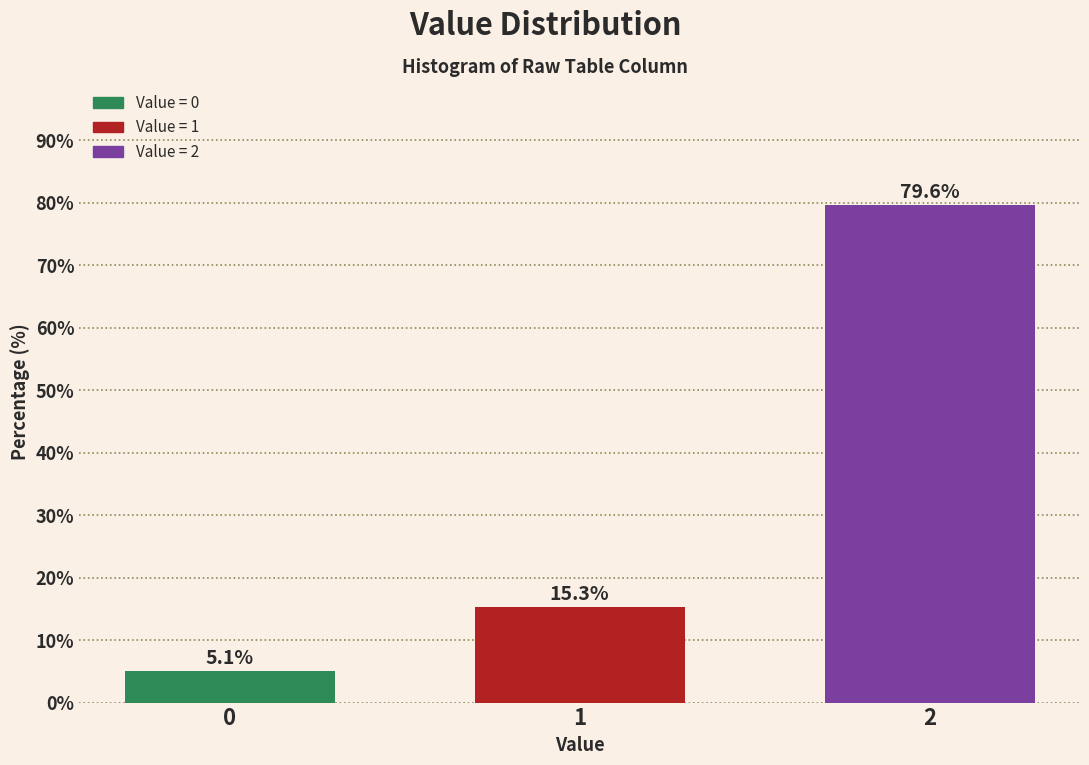

Reading left to right, list all the values displayed in this chart.

0=5.1	1=15.3	2=79.6